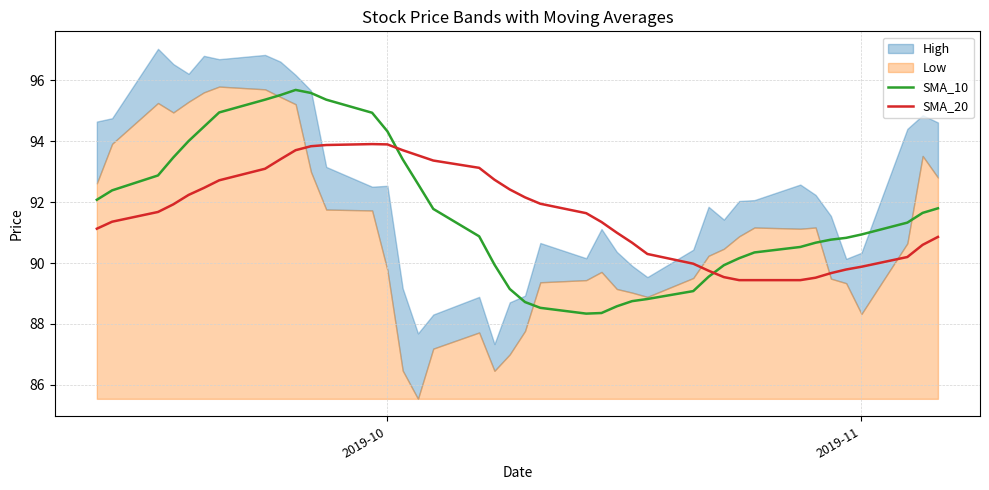

What is the lowest value of the SMA_20 series?

89.4